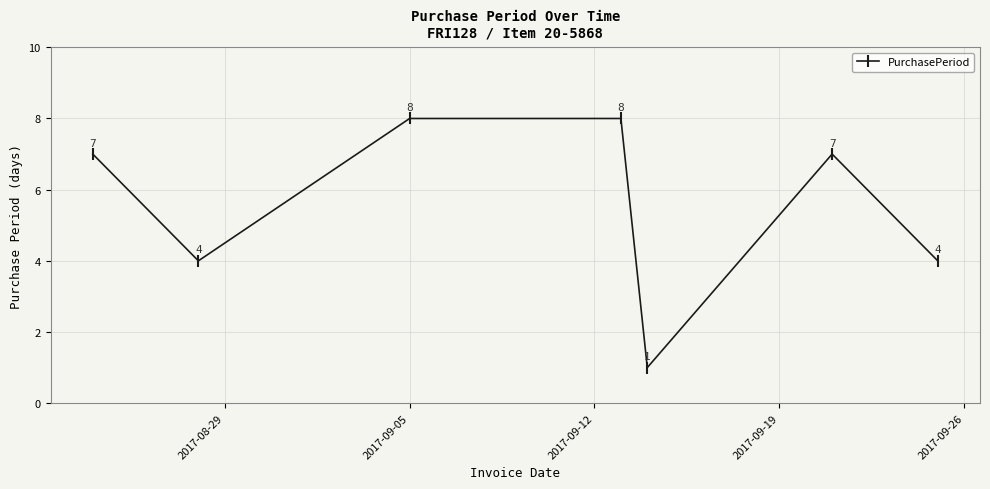

What is the value of the 6th point from the left?

7